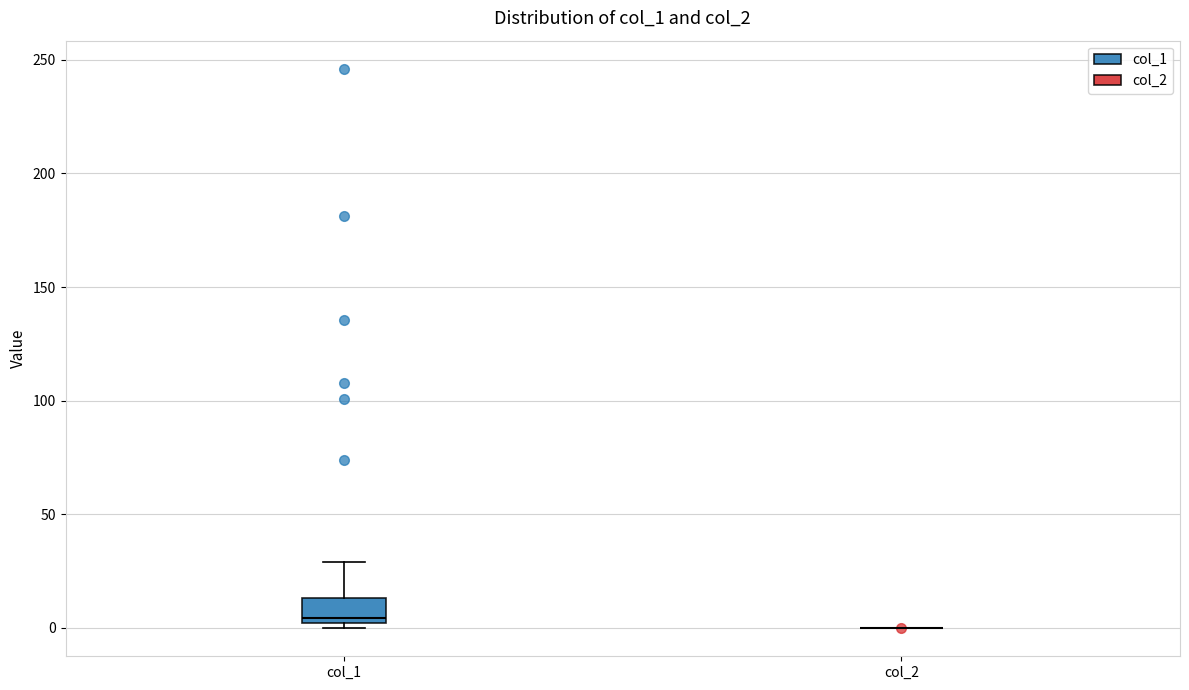

Comparing the boxes themselves (not the whiskers), which one is the tallest?

col_1